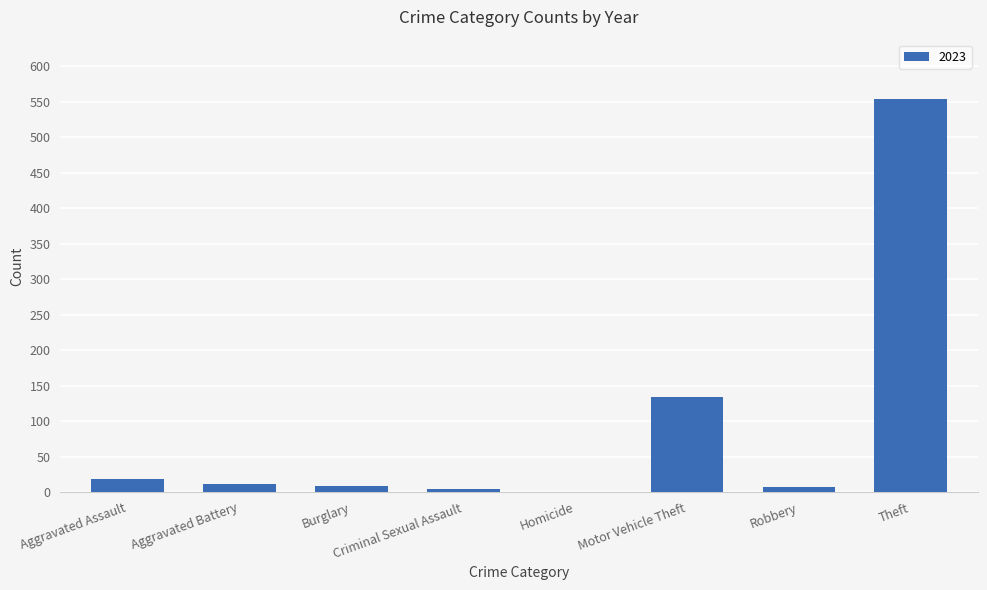

How many distinct data groups are displayed?

1